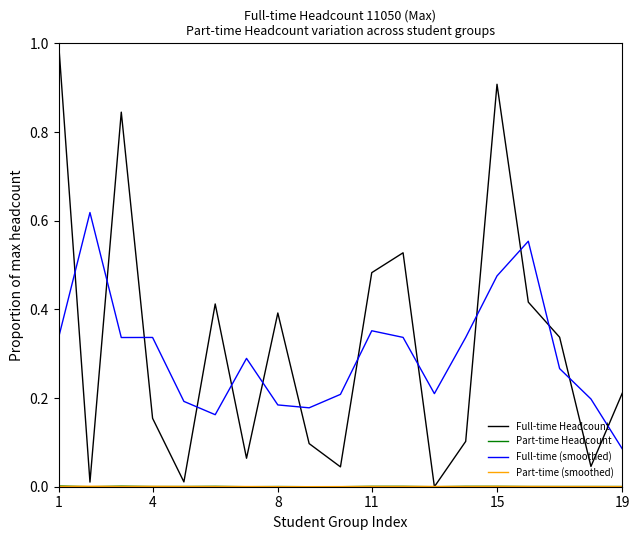

Which series has the largest range (max minus min)?

Full-time Headcount